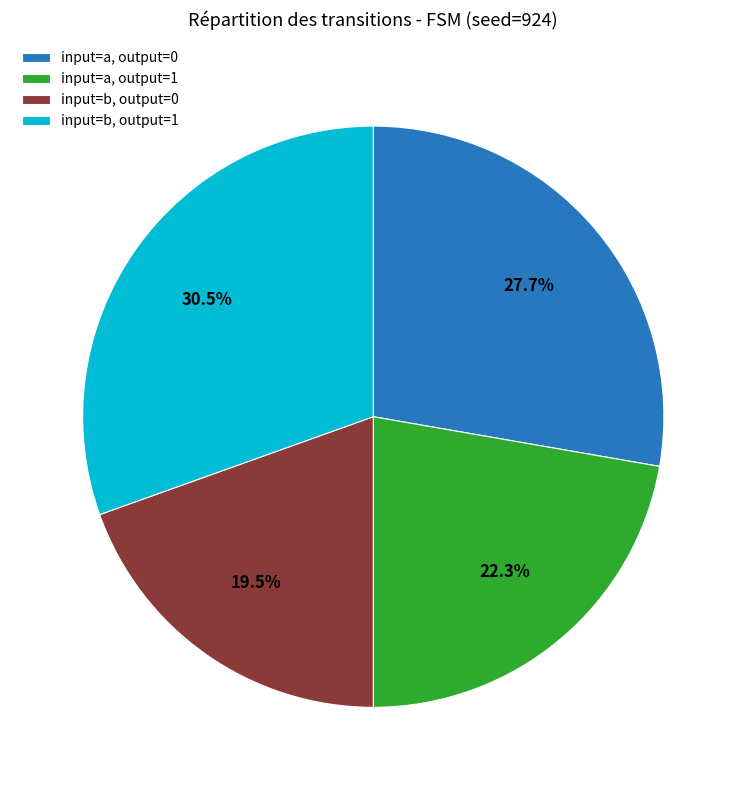

Rank the categories by value from lowest to highest.

input=b, output=0, input=a, output=1, input=a, output=0, input=b, output=1